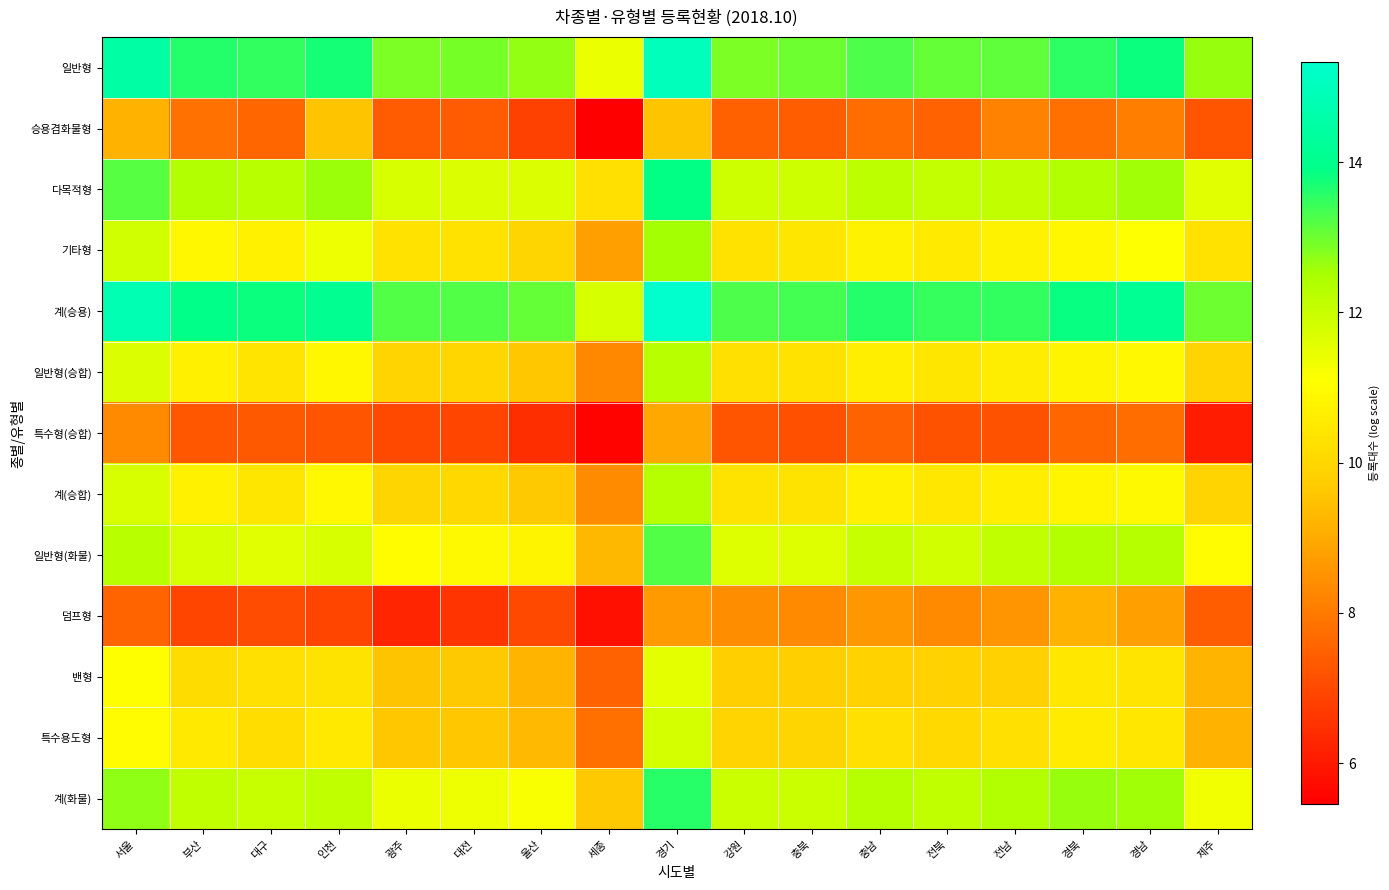

At how many categories does at least one series exceed 7?

17